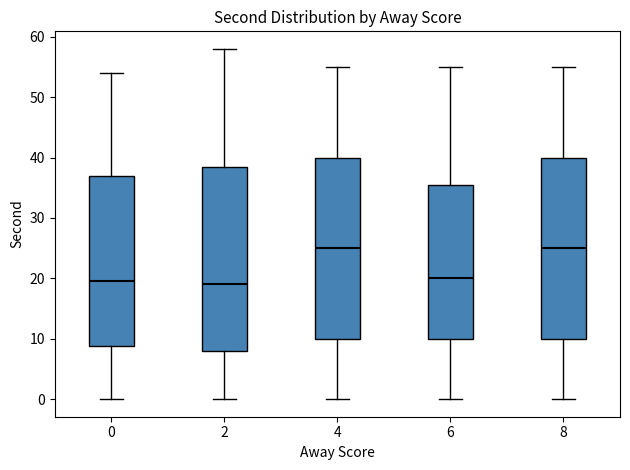

Reading left to right, transcribe this box plot: for each box, give where its median line is, the range the box spans, and where its two whiskers end, as read against the y-axis. The values are not printed on the chart, so give them approximately, as read against the axis.

0: median 20, box 9 to 37, whiskers 0 to 54
2: median 19, box 8 to 39, whiskers 0 to 58
4: median 25, box 10 to 40, whiskers 0 to 55
6: median 20, box 10 to 36, whiskers 0 to 55
8: median 25, box 10 to 40, whiskers 0 to 55